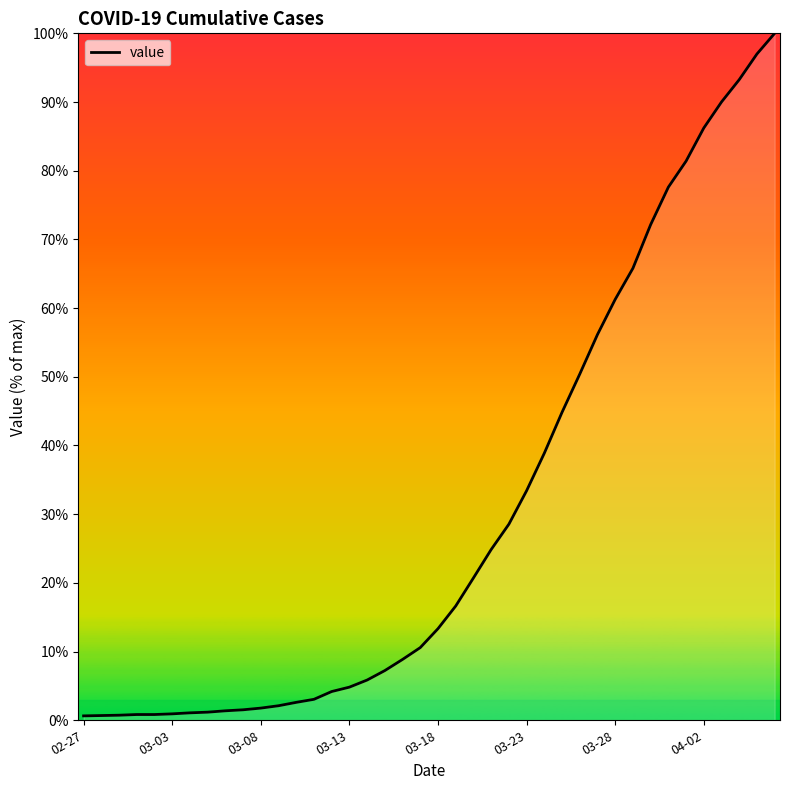

What is the minimum value shown in the chart?

0.6